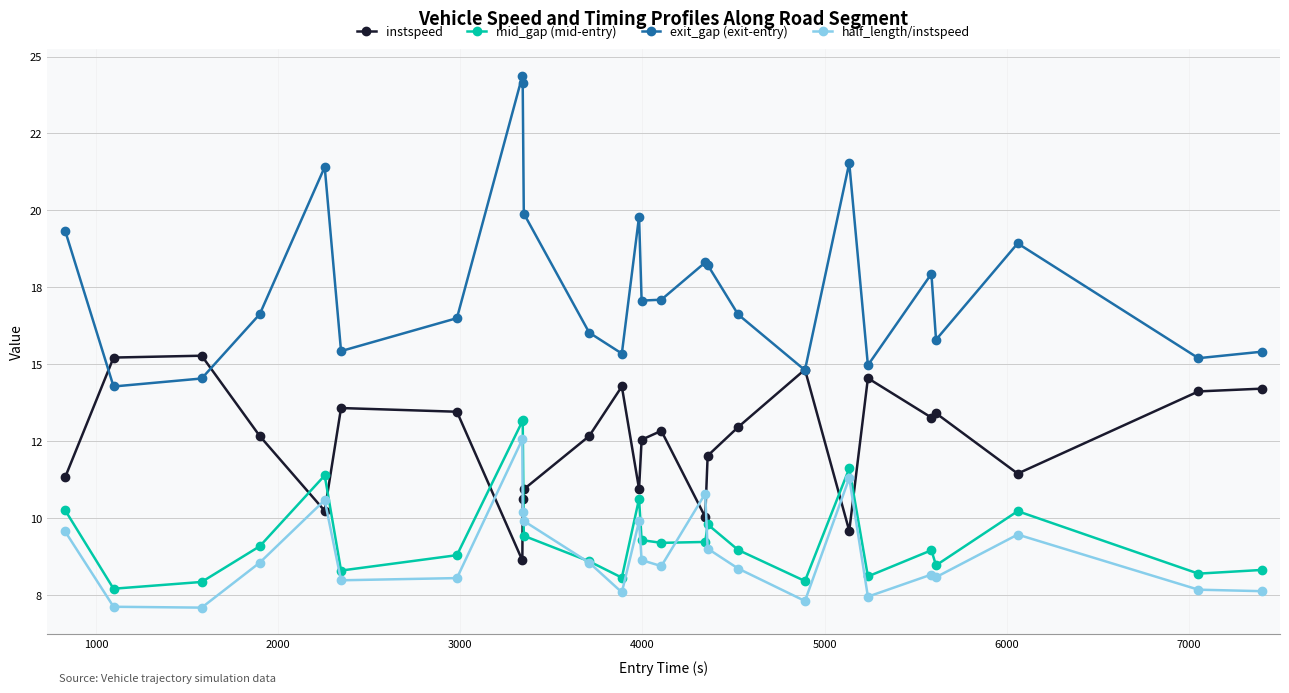

True or false: instspeed and exit_gap (exit-entry) intersect in this chart.

True